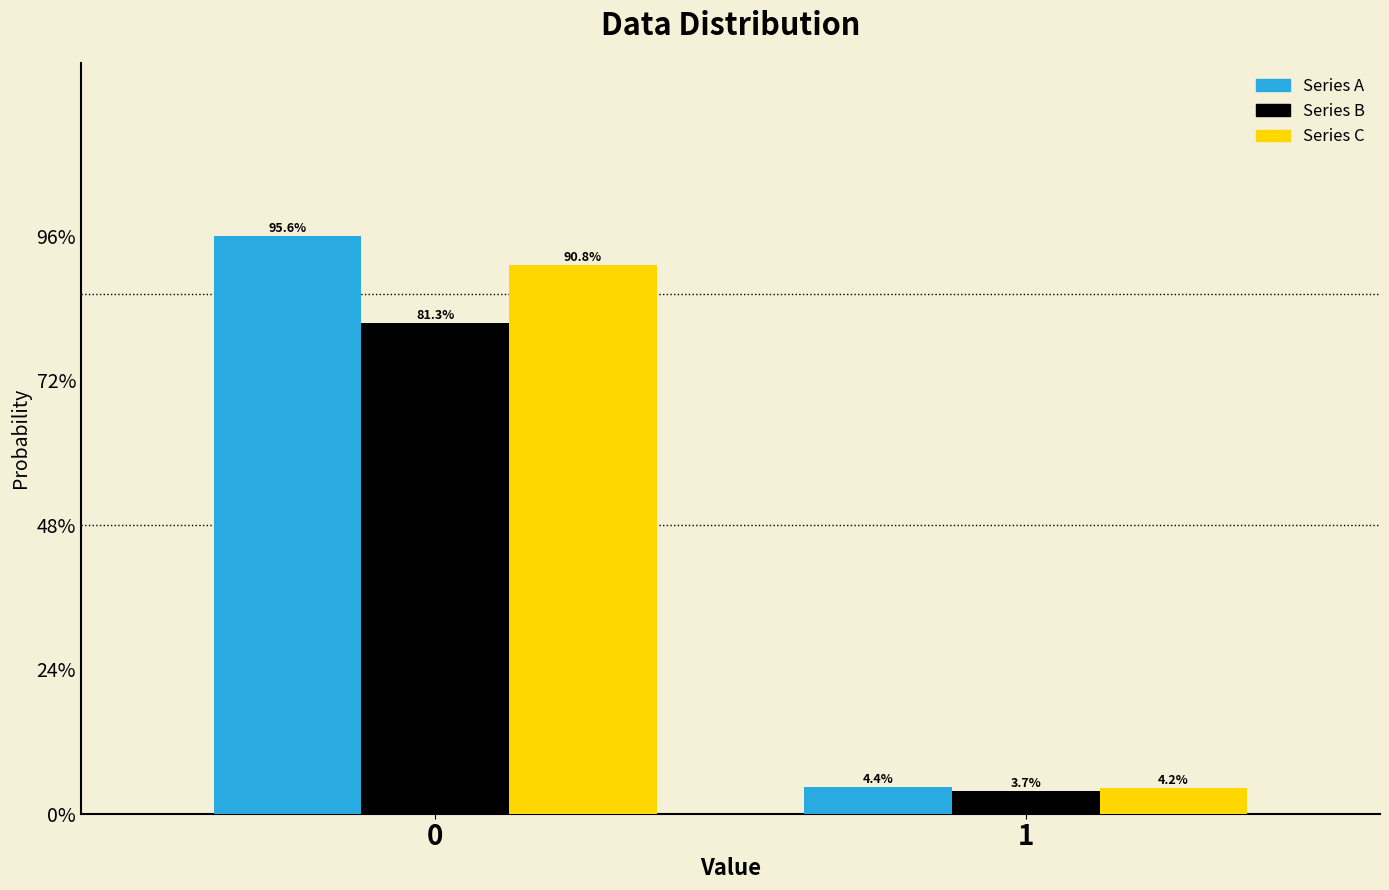

What are all the series names shown in the legend?

Series A, Series B, Series C